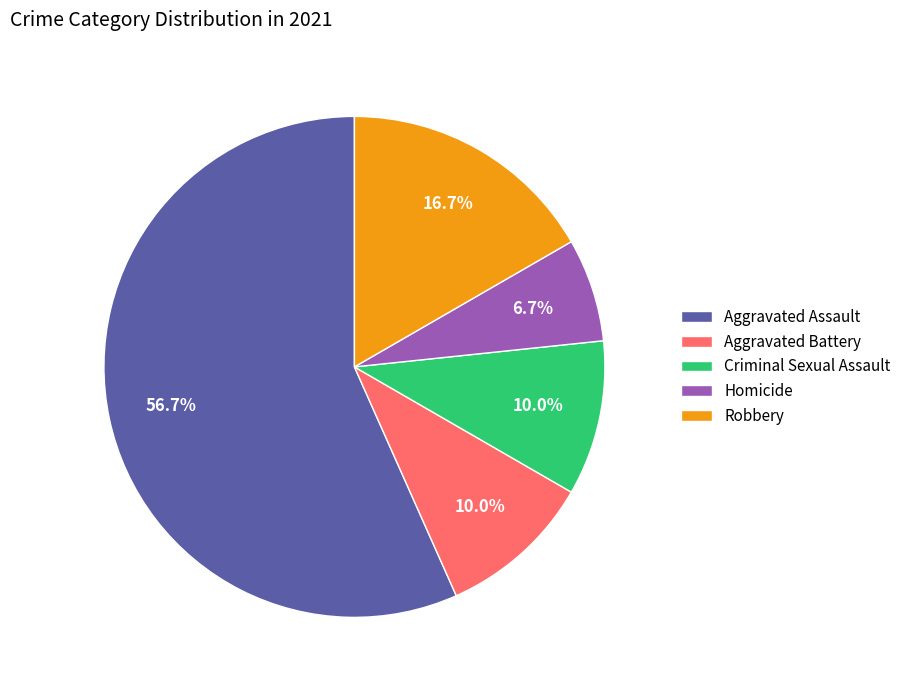

To the nearest percent, what percentage of the pie is Aggravated Assault?

57%